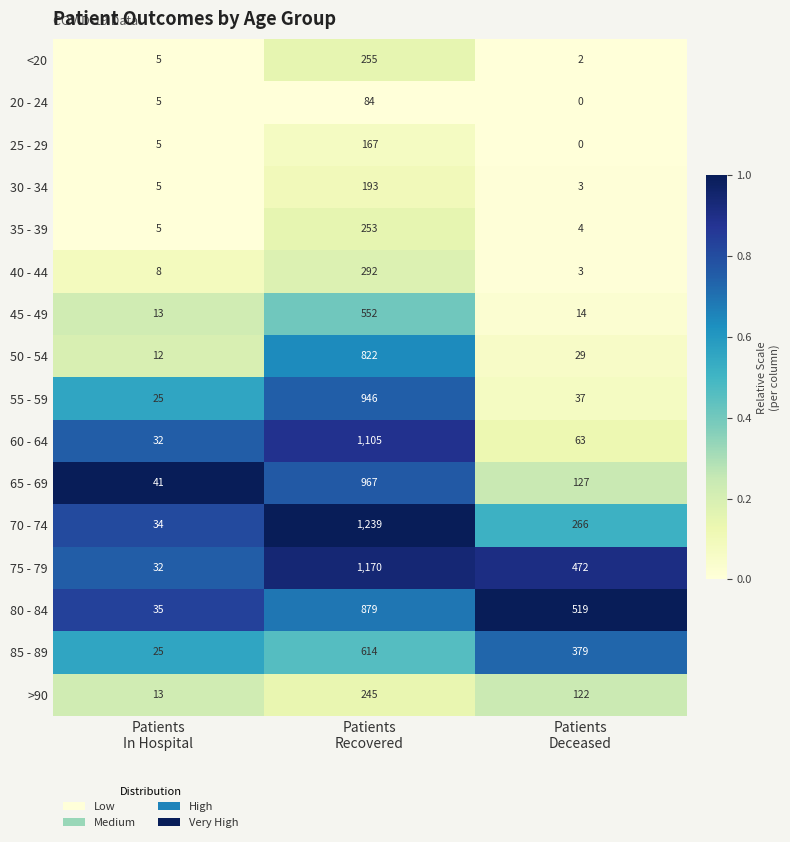

Which series has the largest total across all categories?

75 - 79